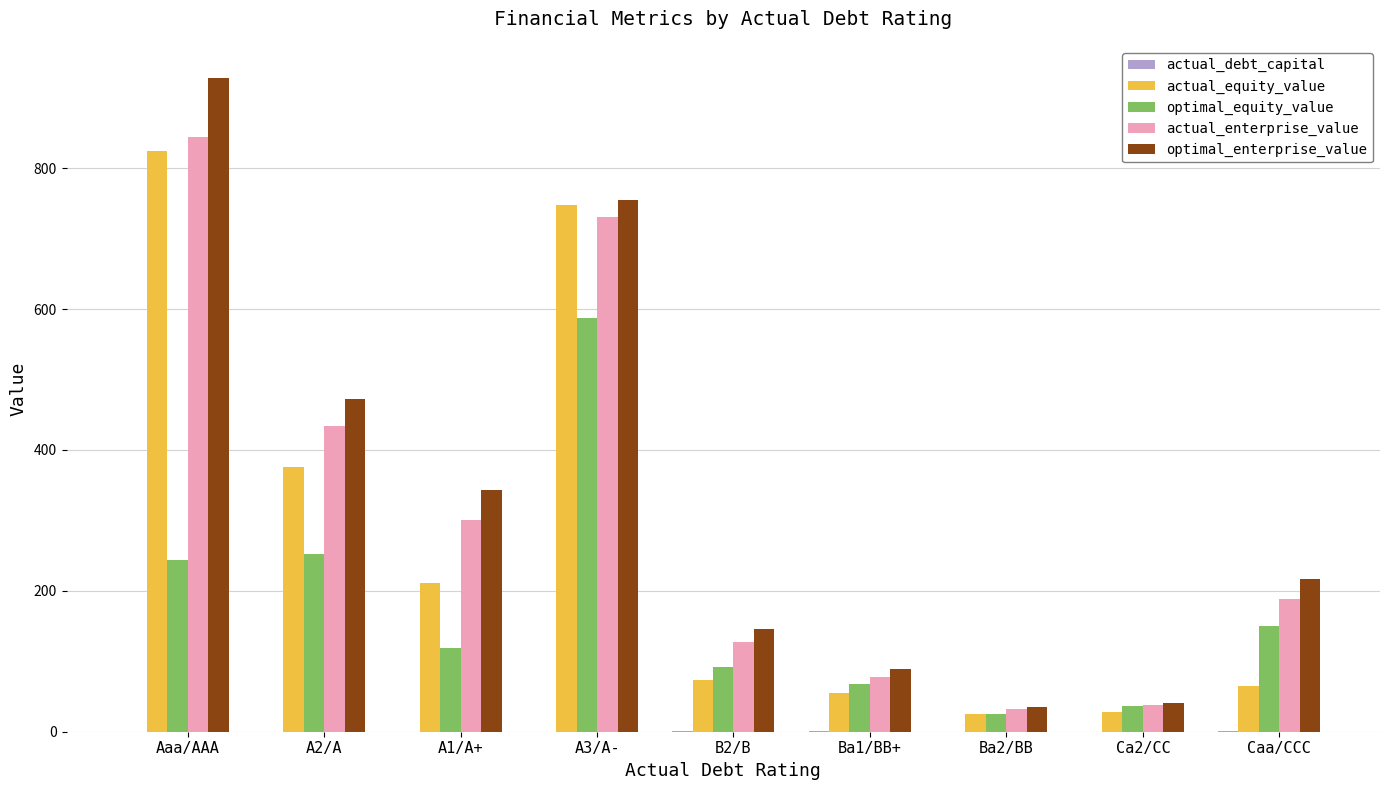

How many series are shown in this chart?

5